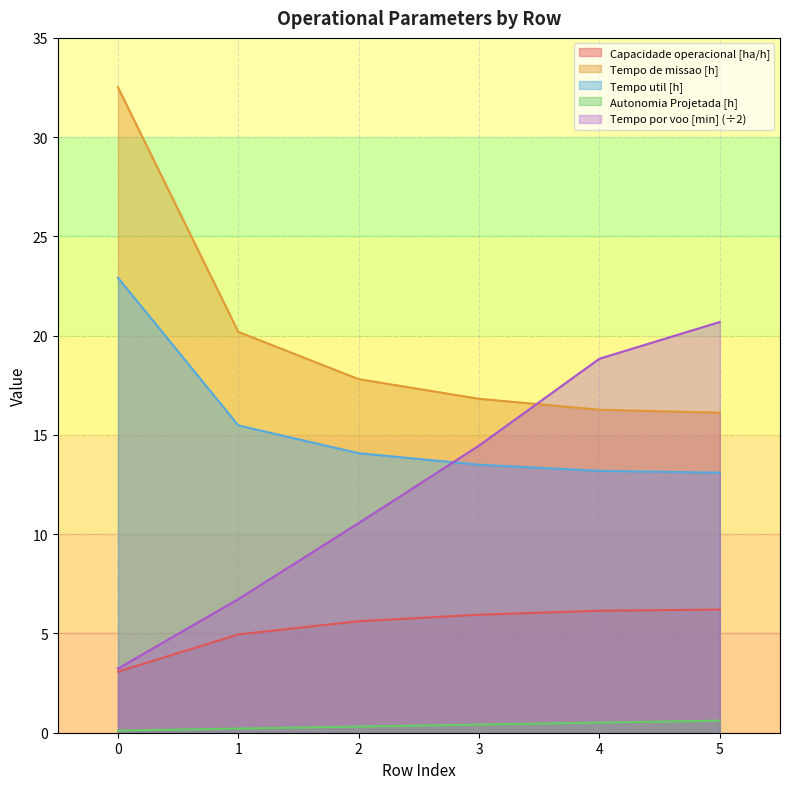

How many data points in Tempo util [h] are less than 14?

3